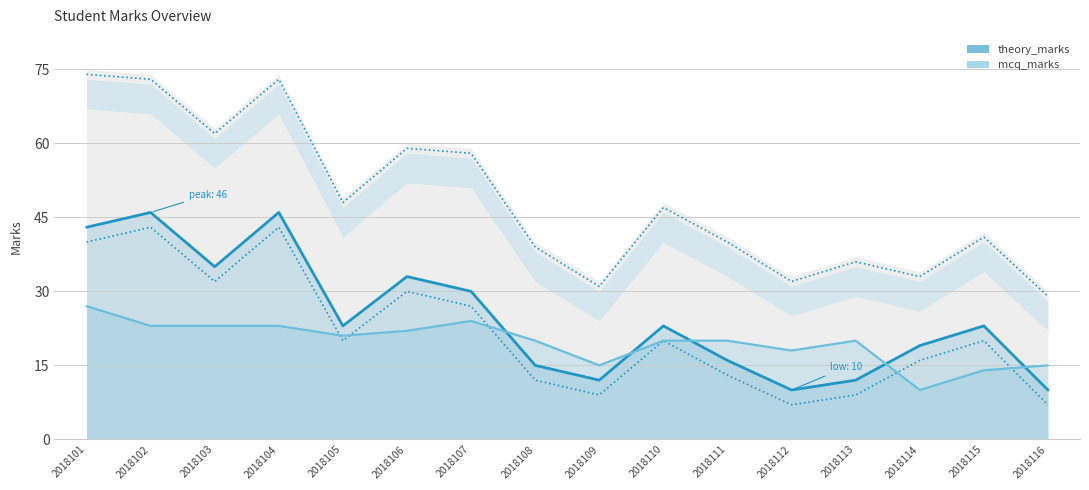

Which series changed the most between 2018103 and 2018106?

theory_marks